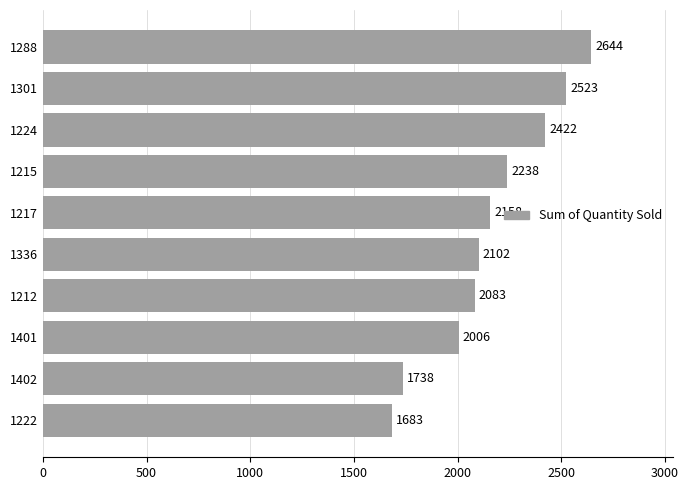

Rank the categories by value from lowest to highest.

1222, 1402, 1401, 1212, 1336, 1217, 1215, 1224, 1301, 1288